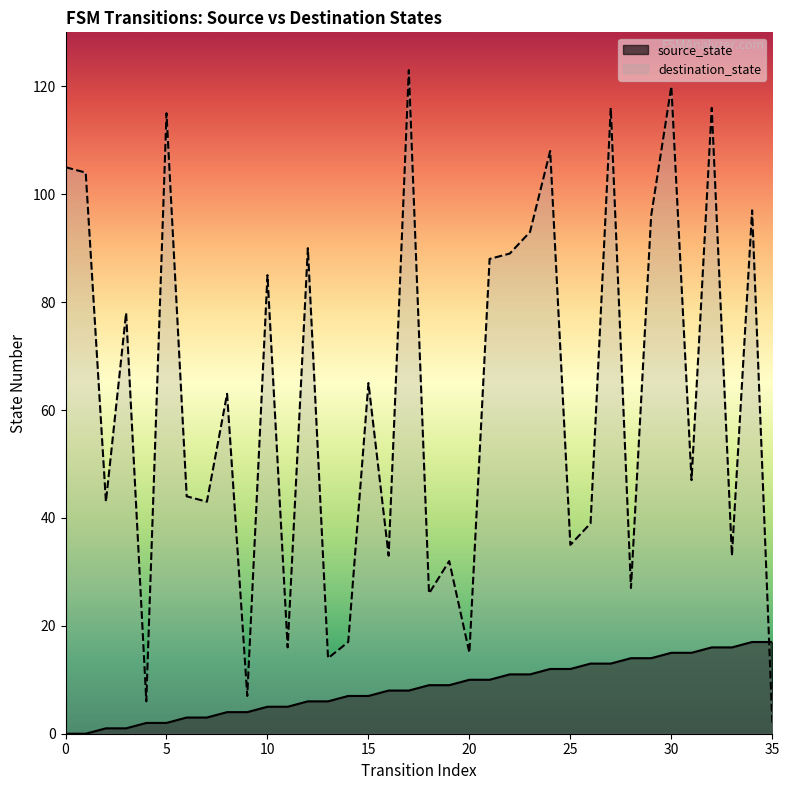

Does the chart display data point markers on the line(s)?

No